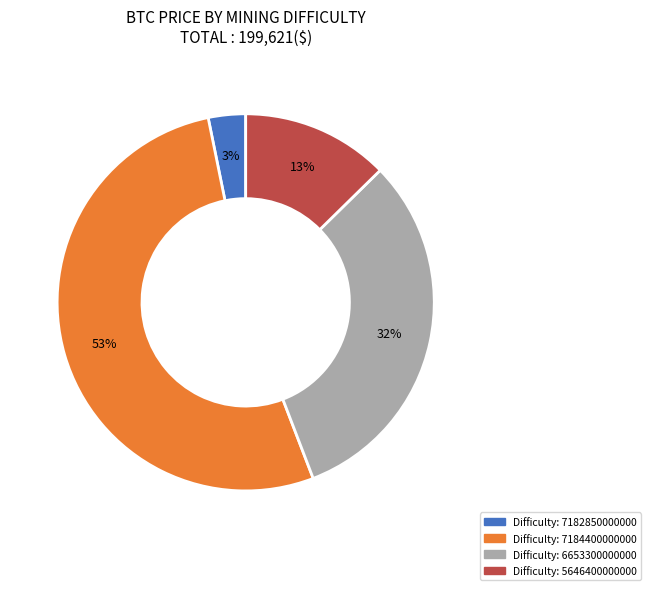

Is there a majority slice in this chart?

Yes